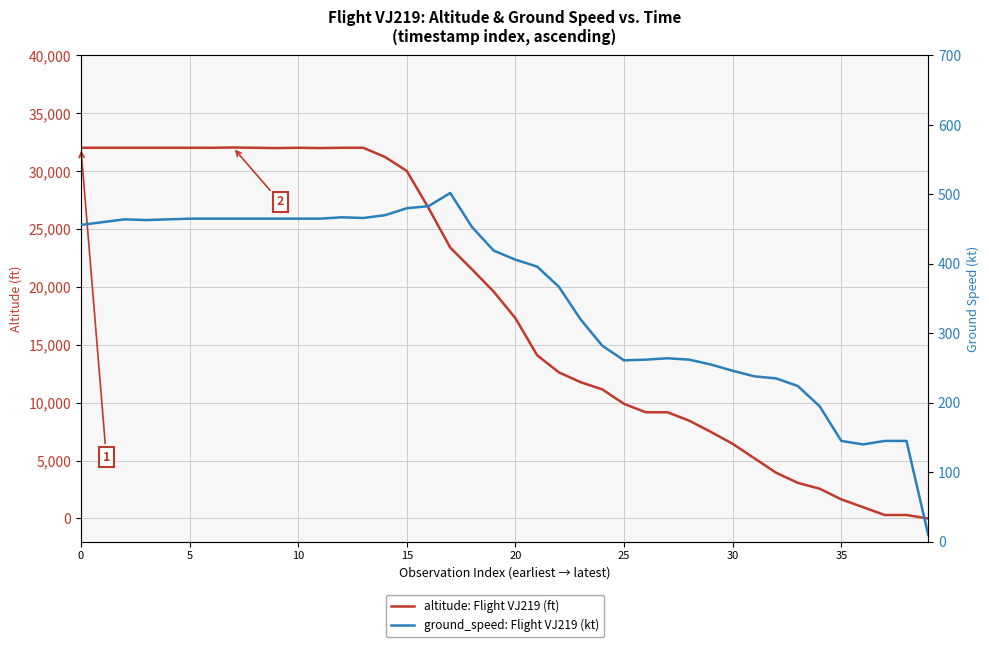

What is the sum of all altitude: Flight VJ219 (ft) values?

736525